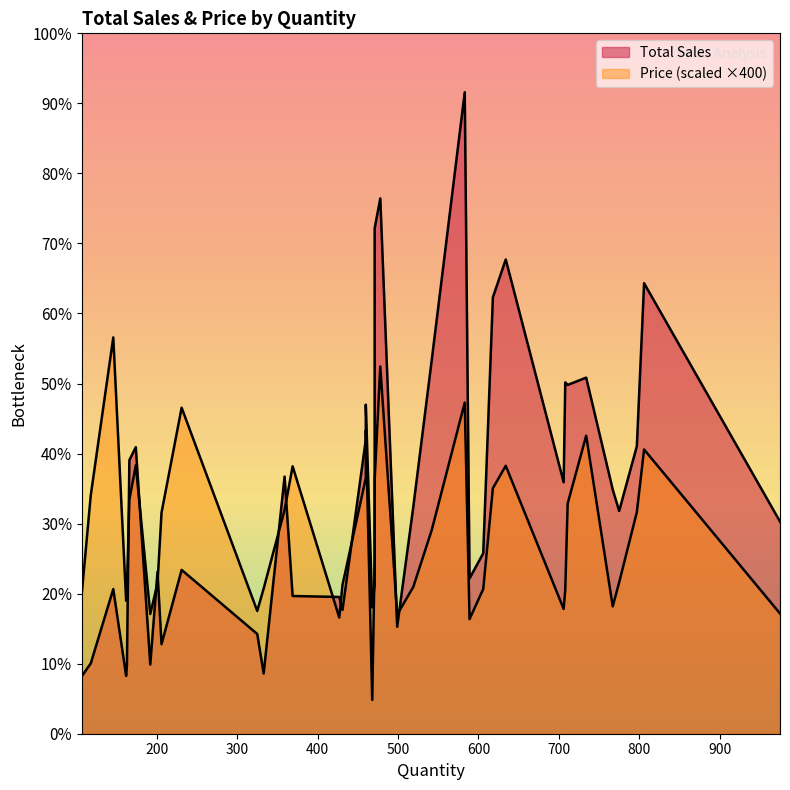

Between 708 and 775, which series saw the biggest shift?

Total Sales